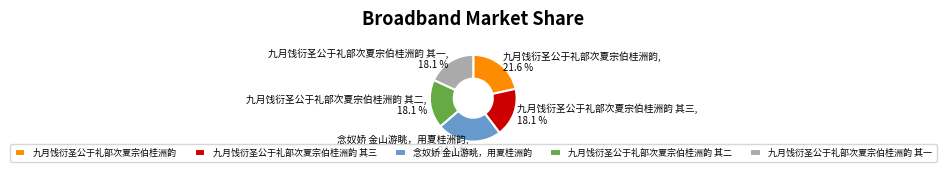

What is the ratio of the value at 念奴娇 金山游眺，用夏桂洲韵 to the value at 九月饯衍圣公于礼部次夏宗伯桂洲韵 其一?

1.3